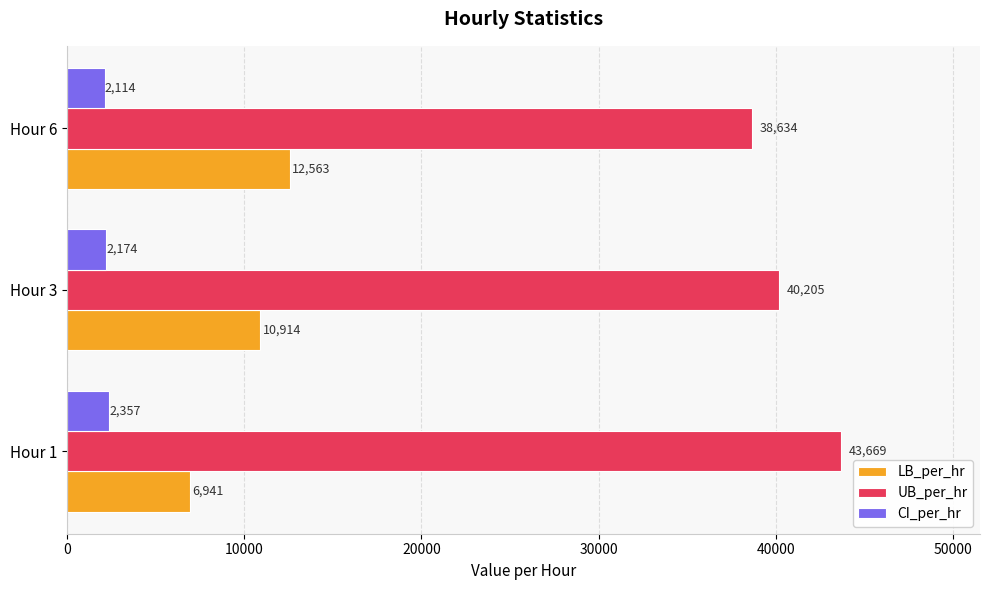

What is the sum of all LB_per_hr values?

30418.1